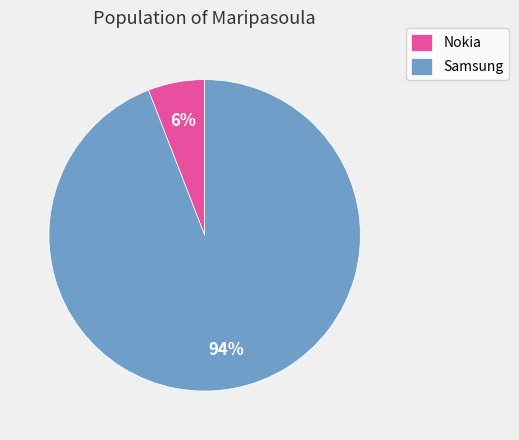

Which has a higher value, Nokia or Samsung?

Samsung